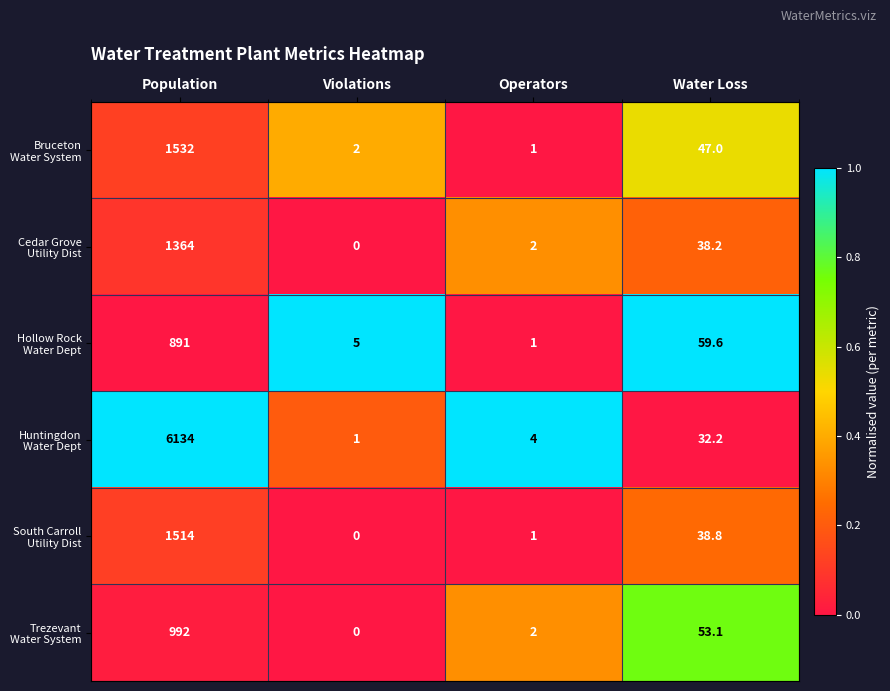

What is the total value across all series at Operators?

11.0